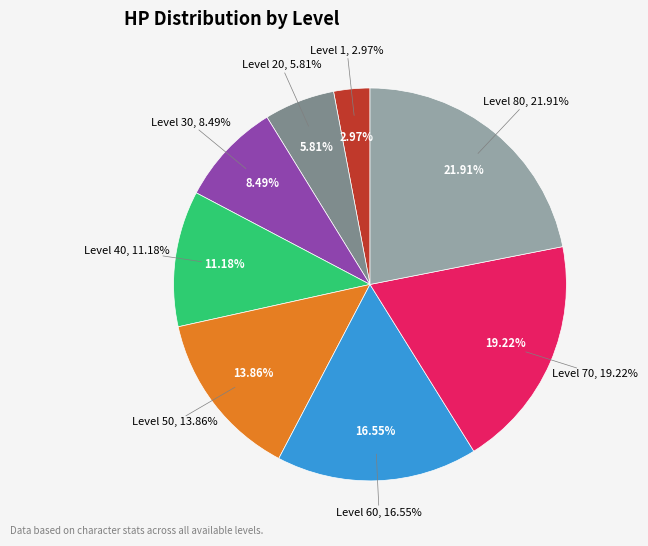

To the nearest percent, what portion does Level 40 represent?

11%